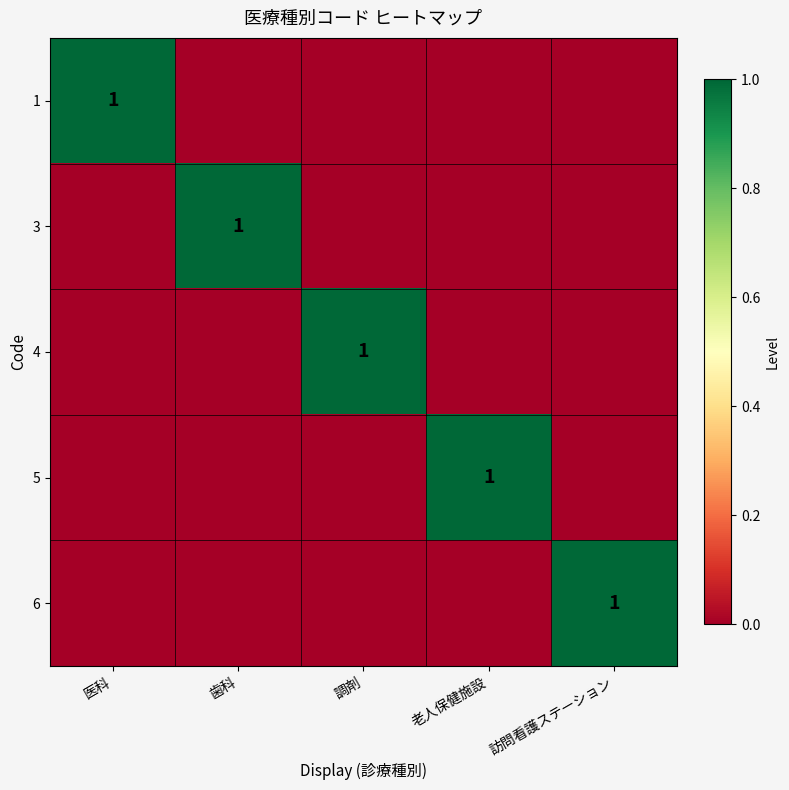

At 医科, list the series in order from largest to smallest.

1, 3, 4, 5, 6